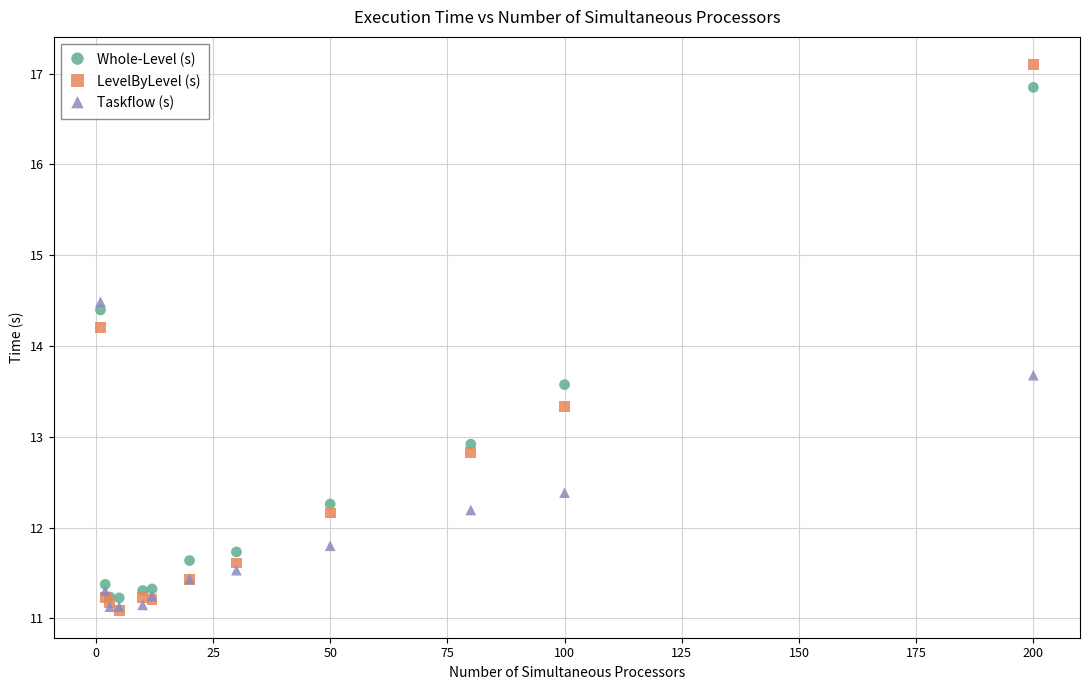

Which series contains the highest Y value?

LevelByLevel (s)